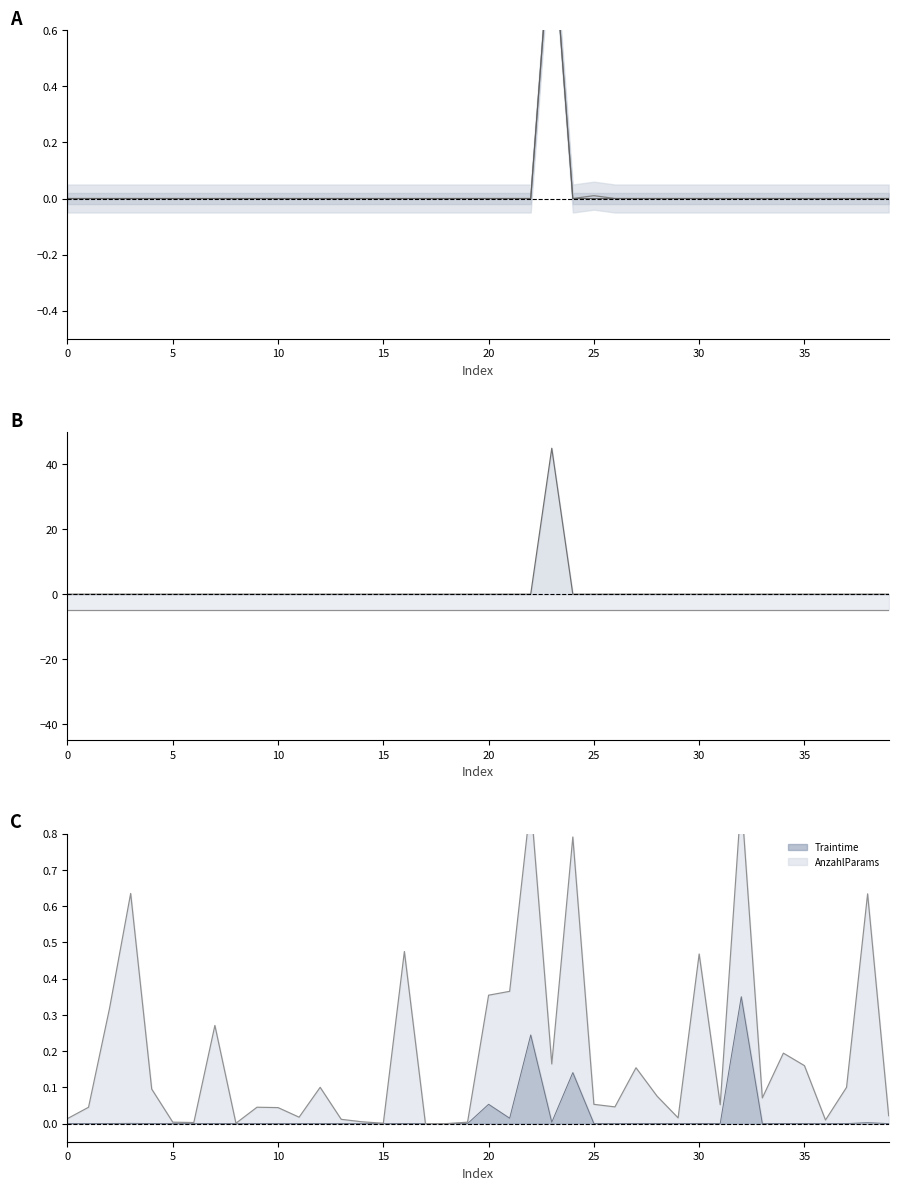

Between 20 and 34, which series saw the biggest shift?

KPI1weight upper